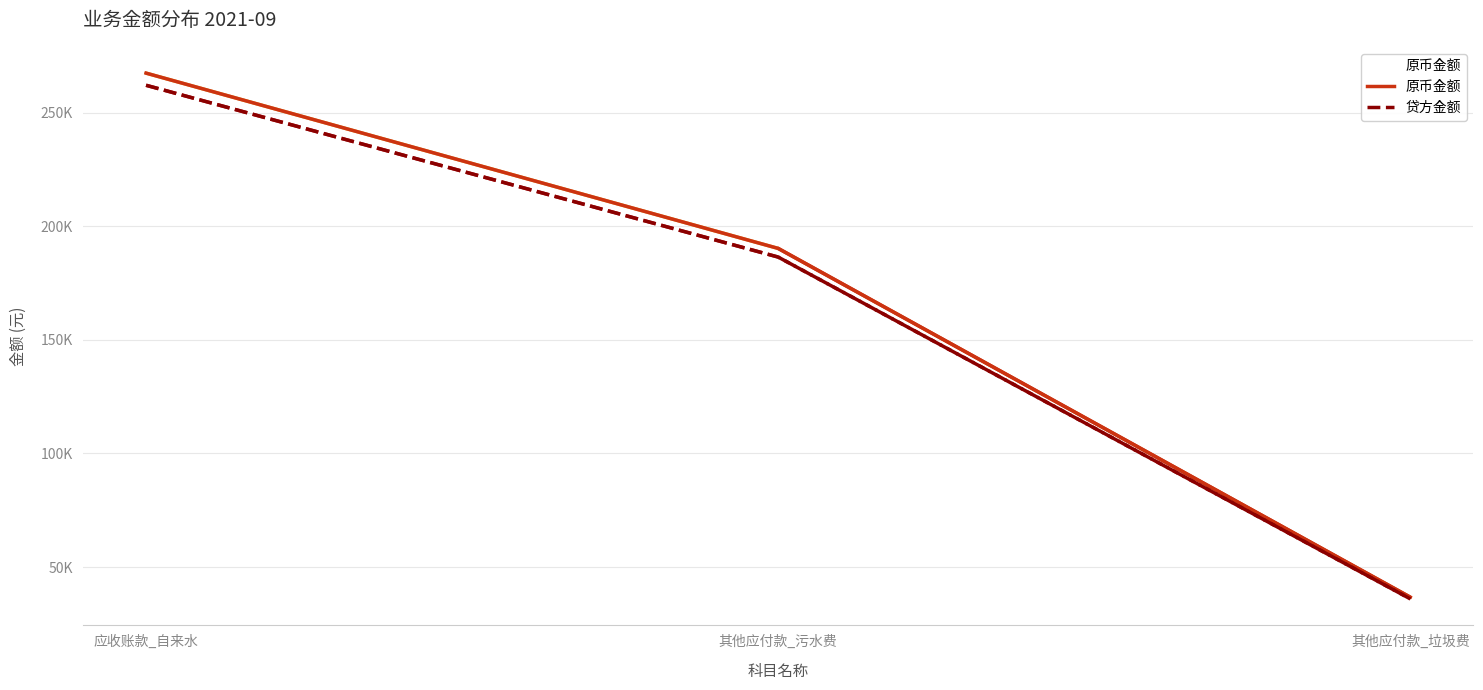

What is the total value across all series at 其他应付款_垃圾费?

72811.8